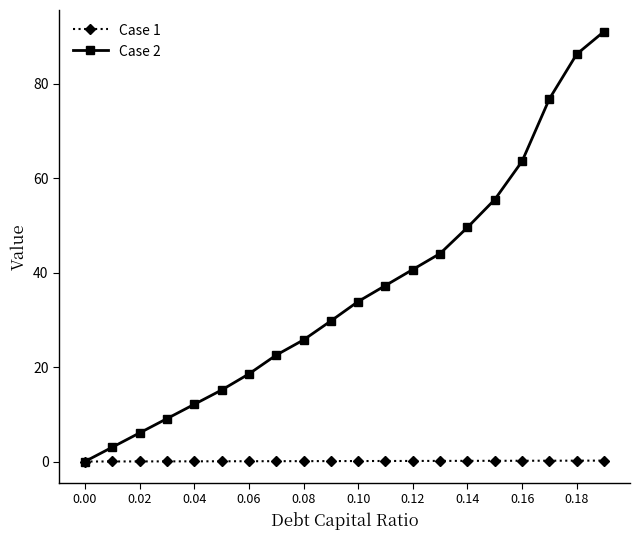

What is the maximum value shown in the chart?

91.1